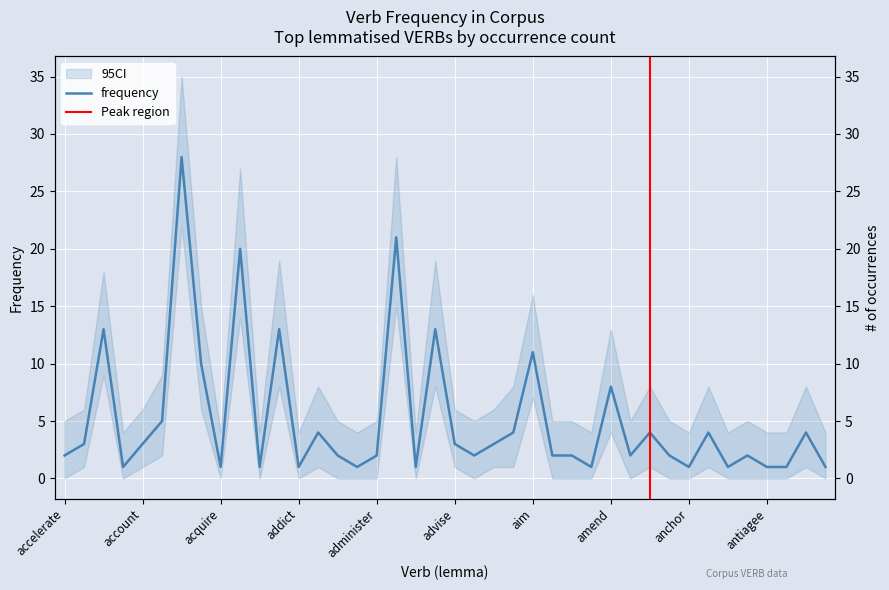

How many distinct data groups are displayed?

1